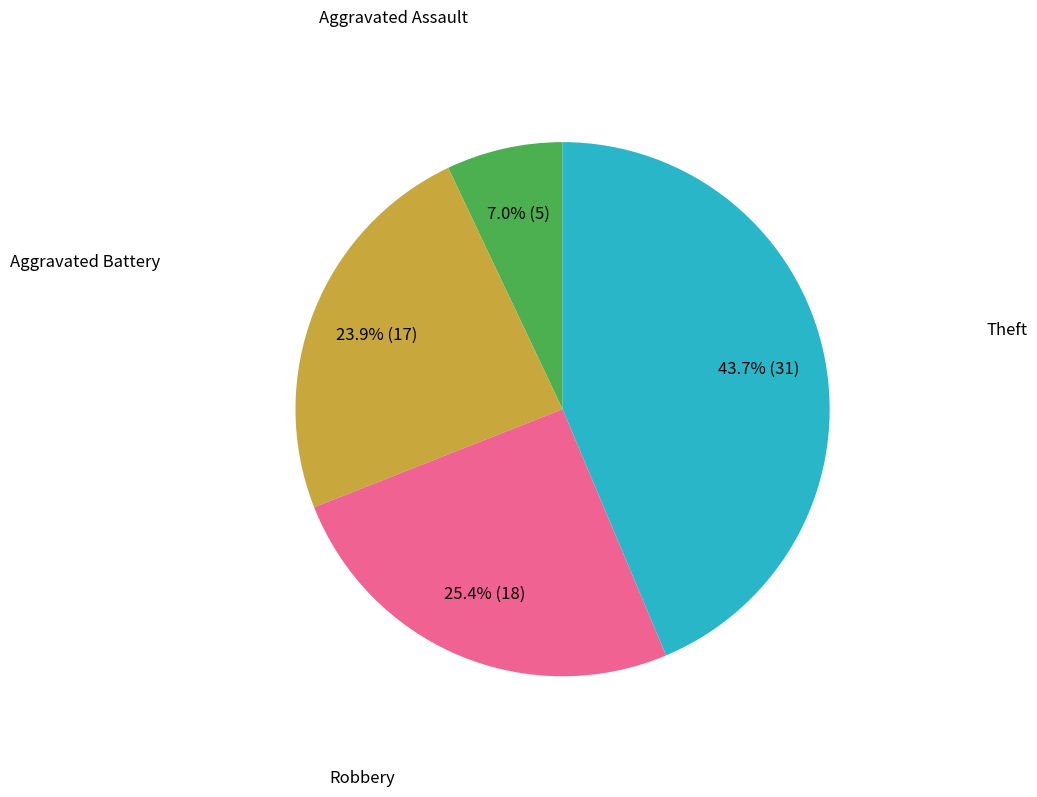

Is there a majority slice in this chart?

No